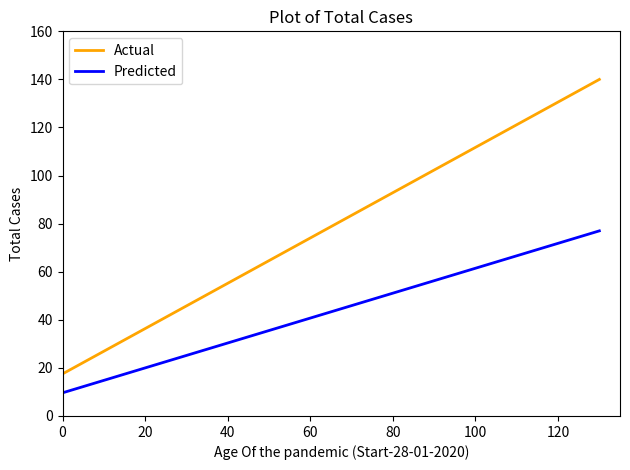

List the series in order of their peak value, lowest first.

Predicted, Actual